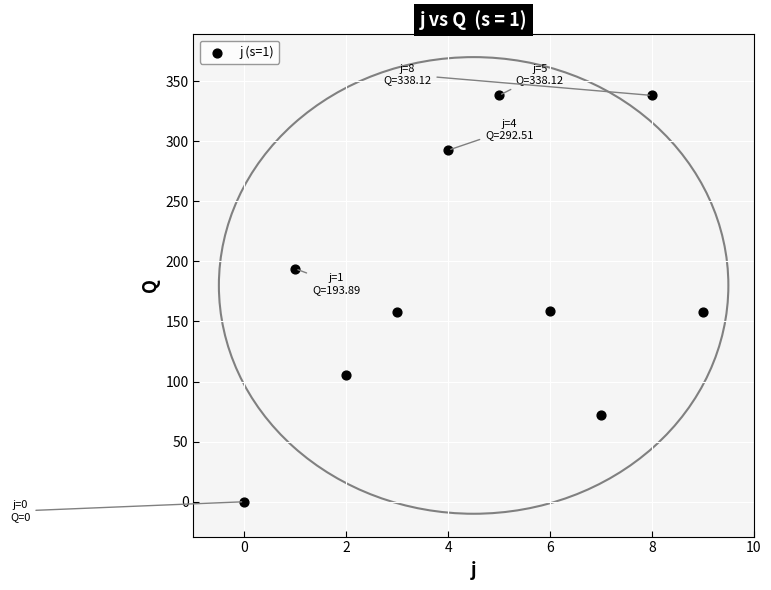

What is the range of Y values (max minus min)?

338.1